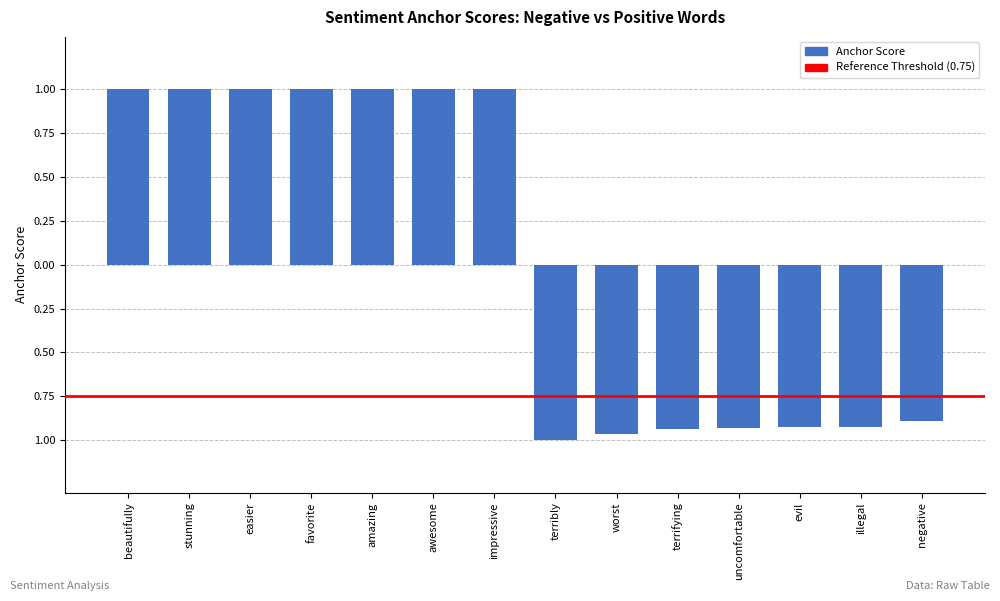

Does the chart contain any negative values?

Yes